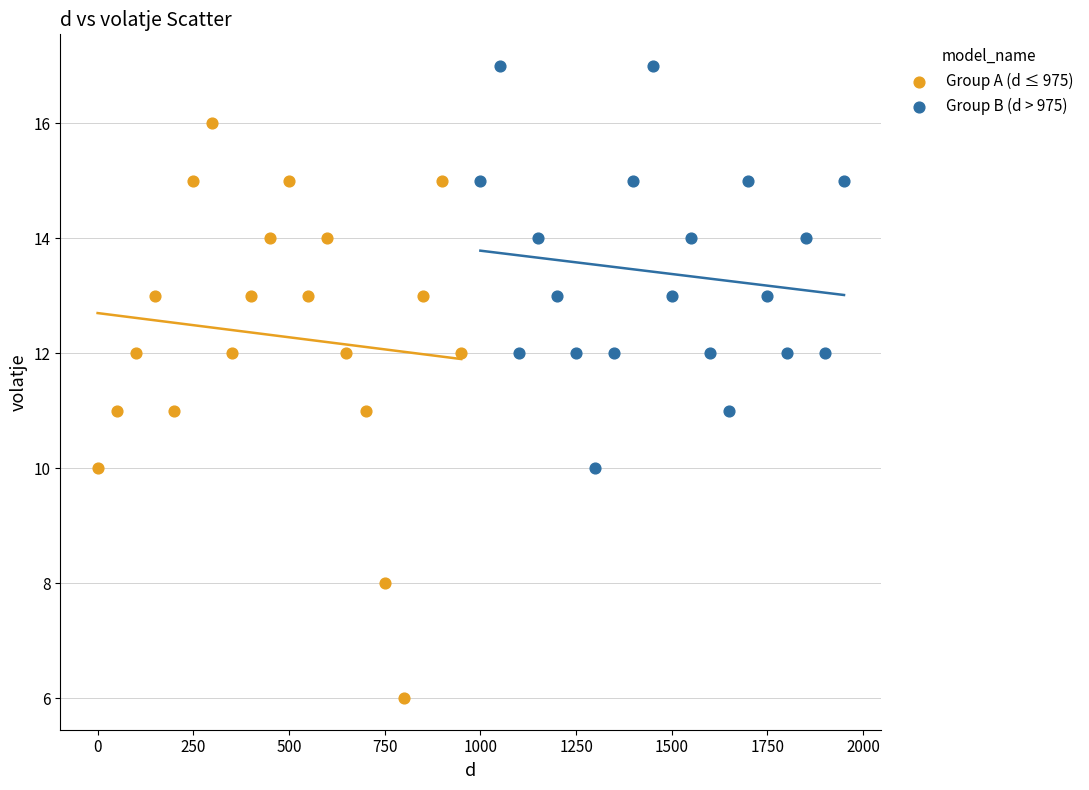

Which series reaches the minimum Y coordinate?

Group A (d ≤ 975)